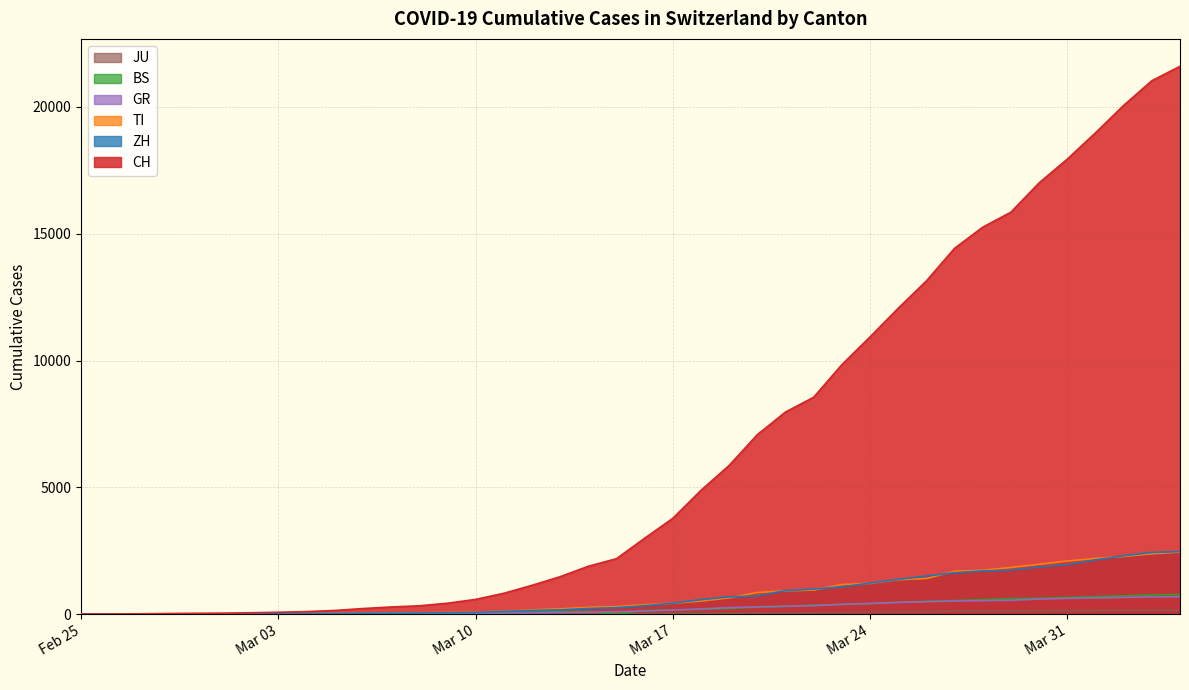

At how many categories does at least one series exceed 5800?

17